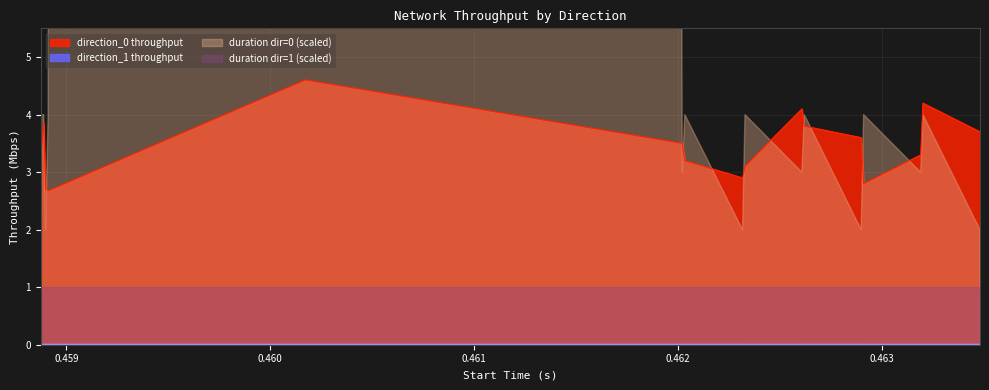

What is the average value of the direction_0_throughput series?

3.5